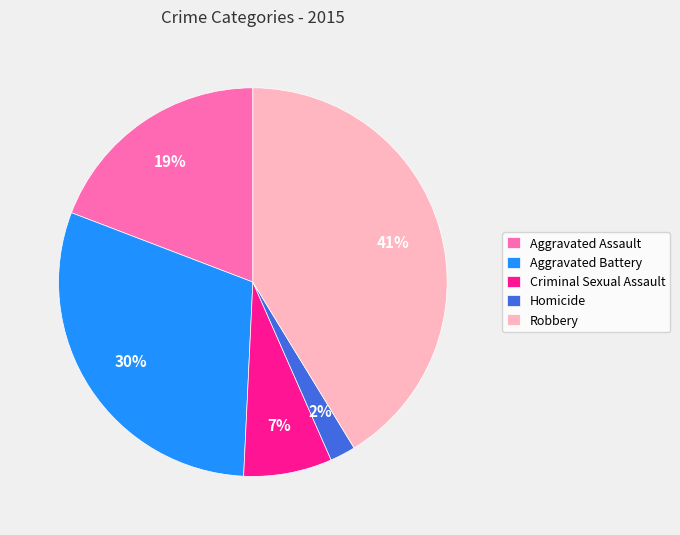

Which category has the smallest portion of the pie?

Homicide